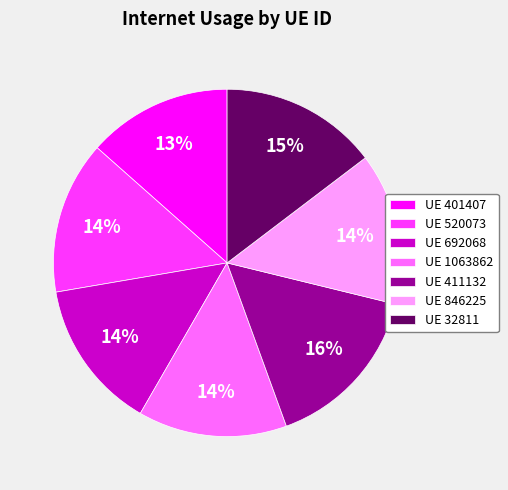

What is the largest slice in the pie chart?

UE 411132